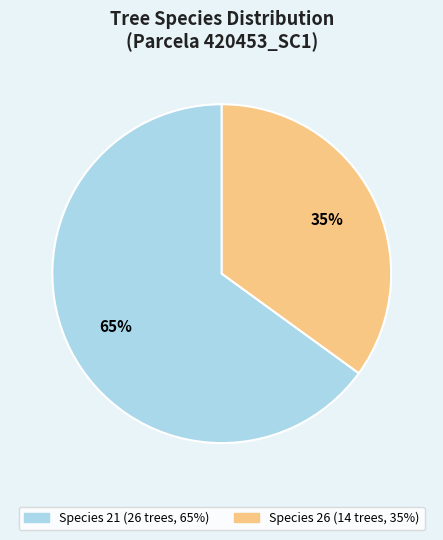

How many slices are in this pie chart?

2